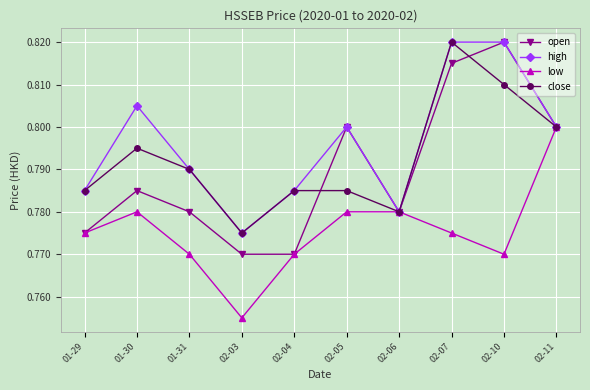

What are all the series names shown in the legend?

open, high, low, close